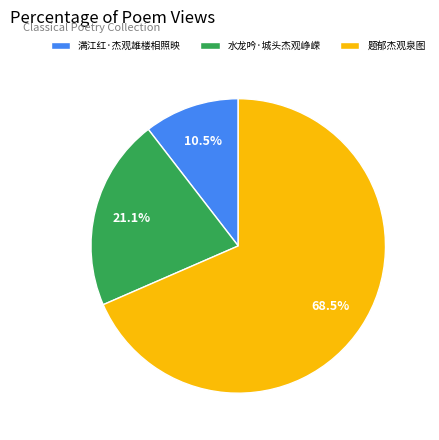

Which category accounts for the majority?

题郁杰观泉图